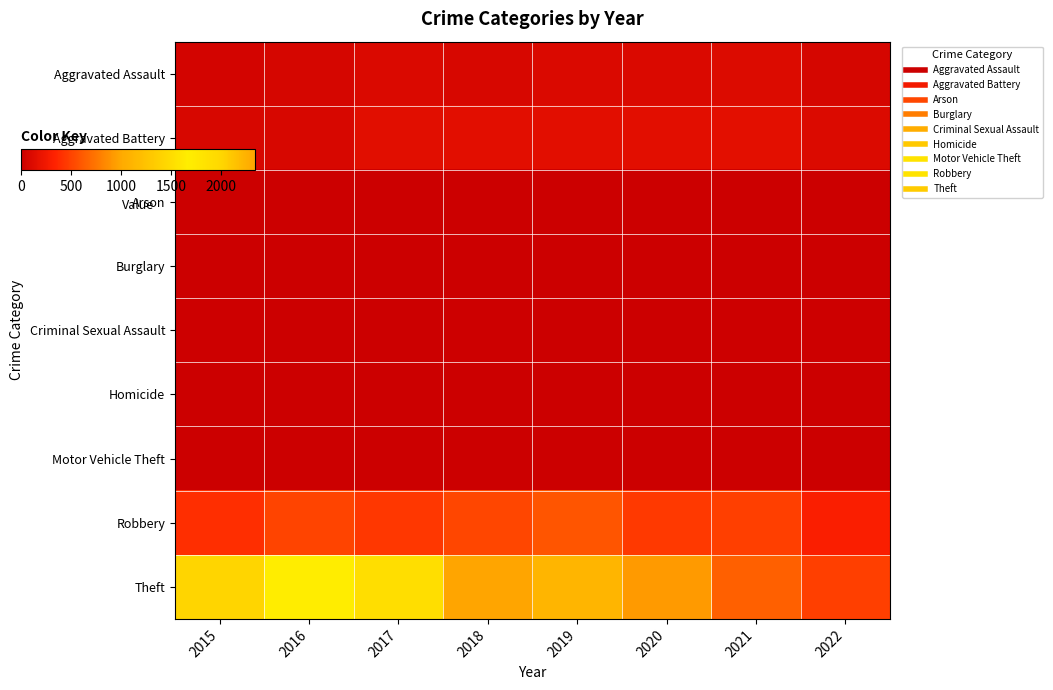

At which category is the sum across all series the highest?

2018